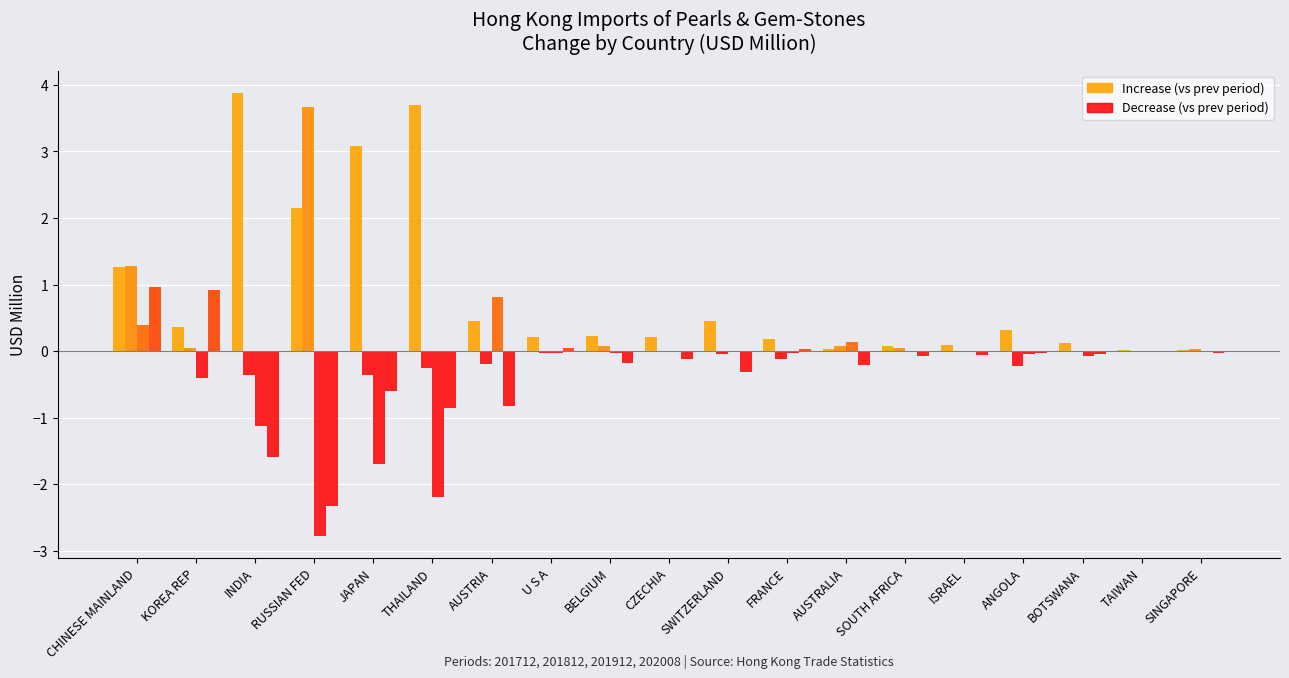

What is the sum of all 202008 (increase) values?

2.0